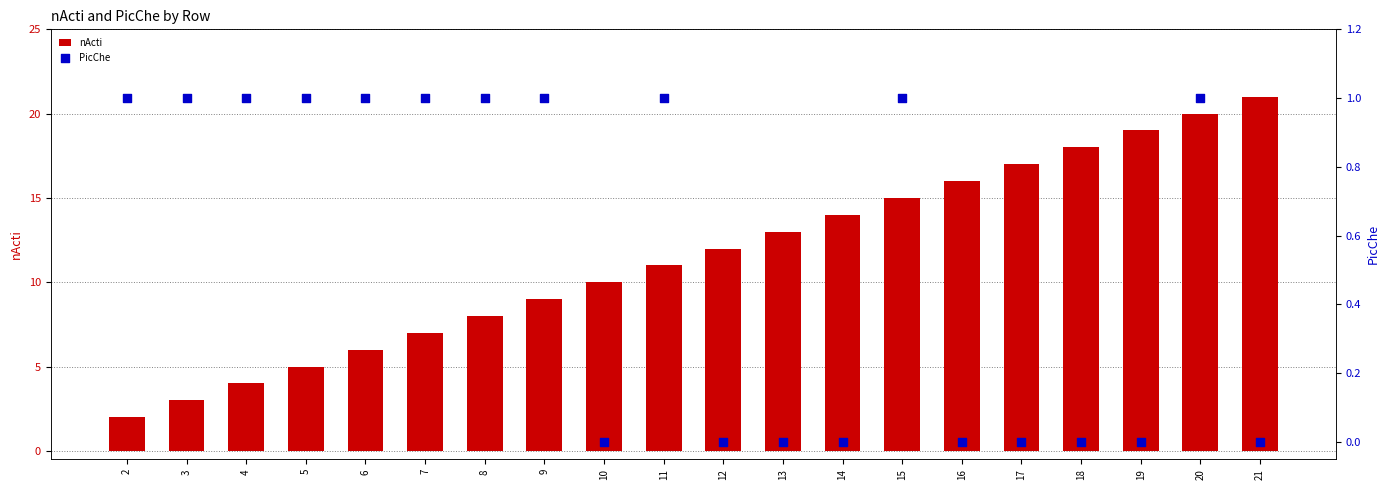

What are all the series names shown in the legend?

nActi, PicChe